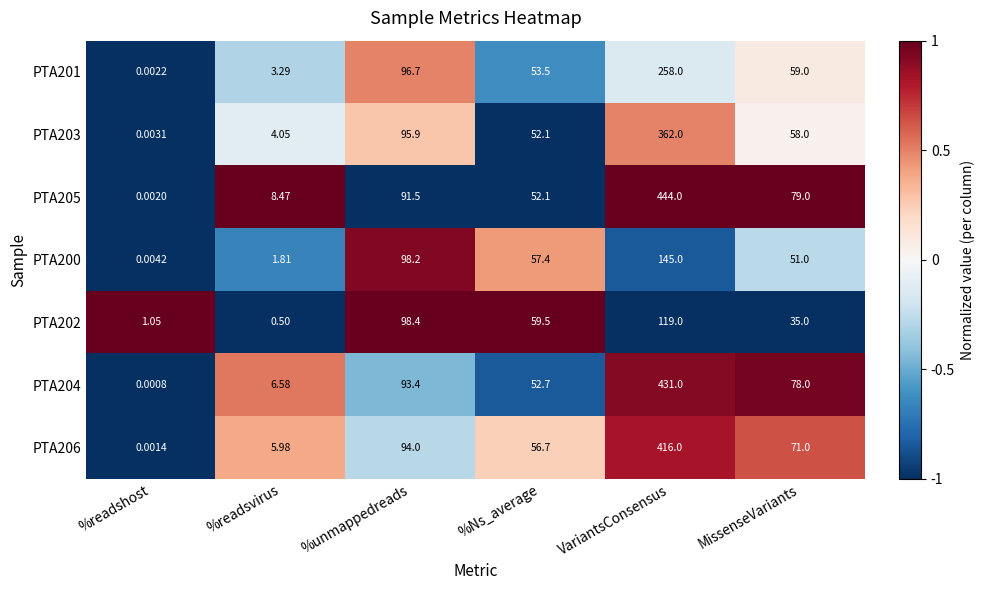

List the series in order of their peak value, highest first.

PTA205, PTA204, PTA206, PTA203, PTA201, PTA200, PTA202